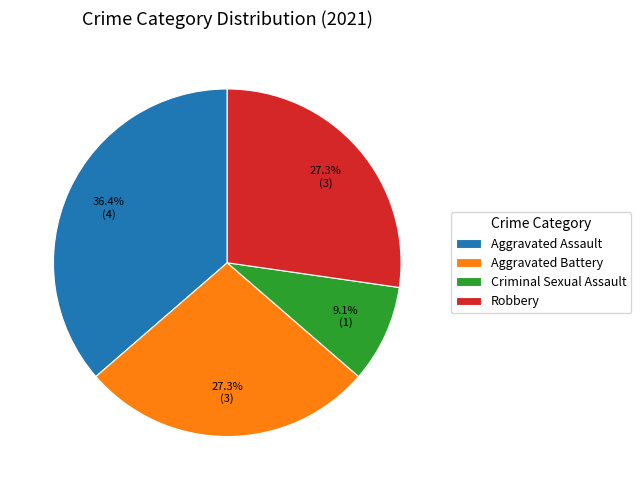

What percentage is the Aggravated Assault slice, to the nearest percent?

36%